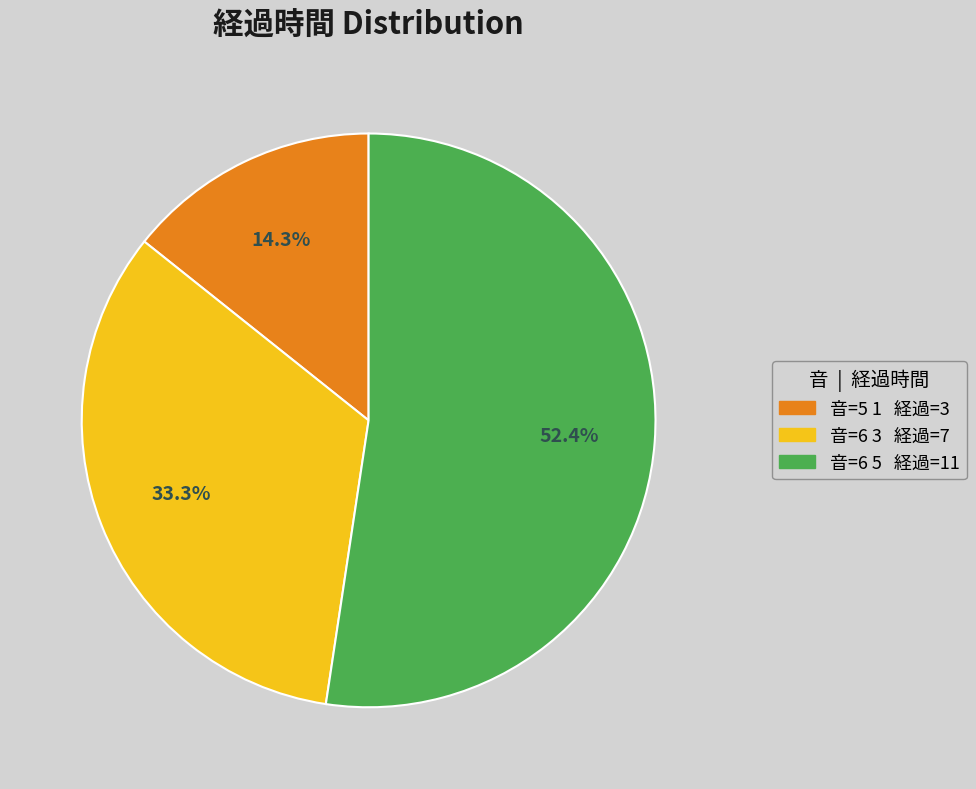

What is the majority slice?

音=6 5 経過=11